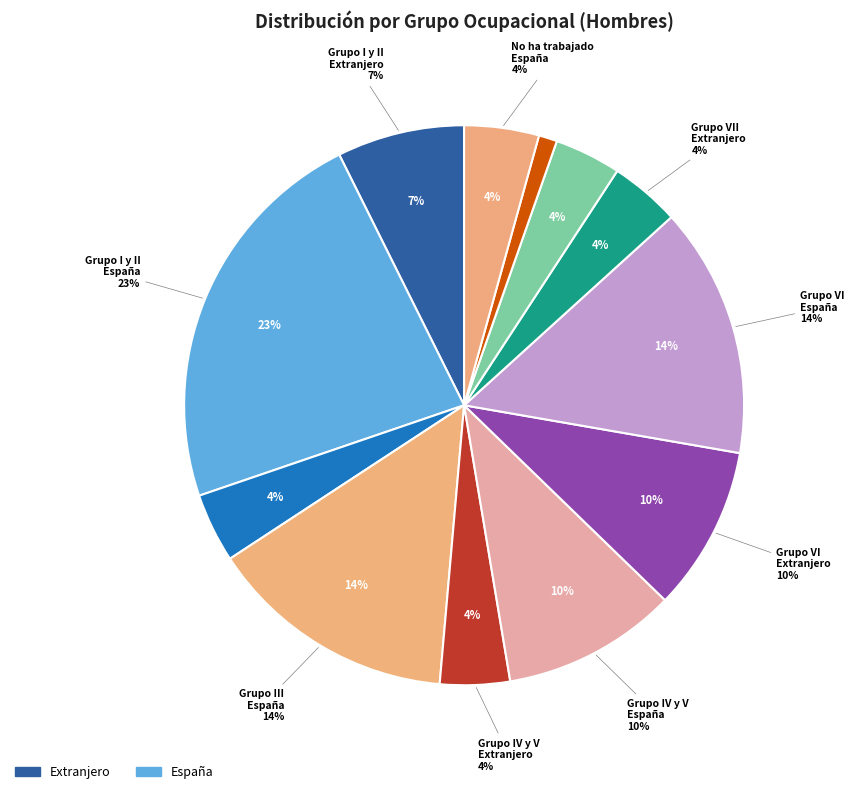

Is the sum of Grupo IV y V and No ha trabajado greater than half?

No